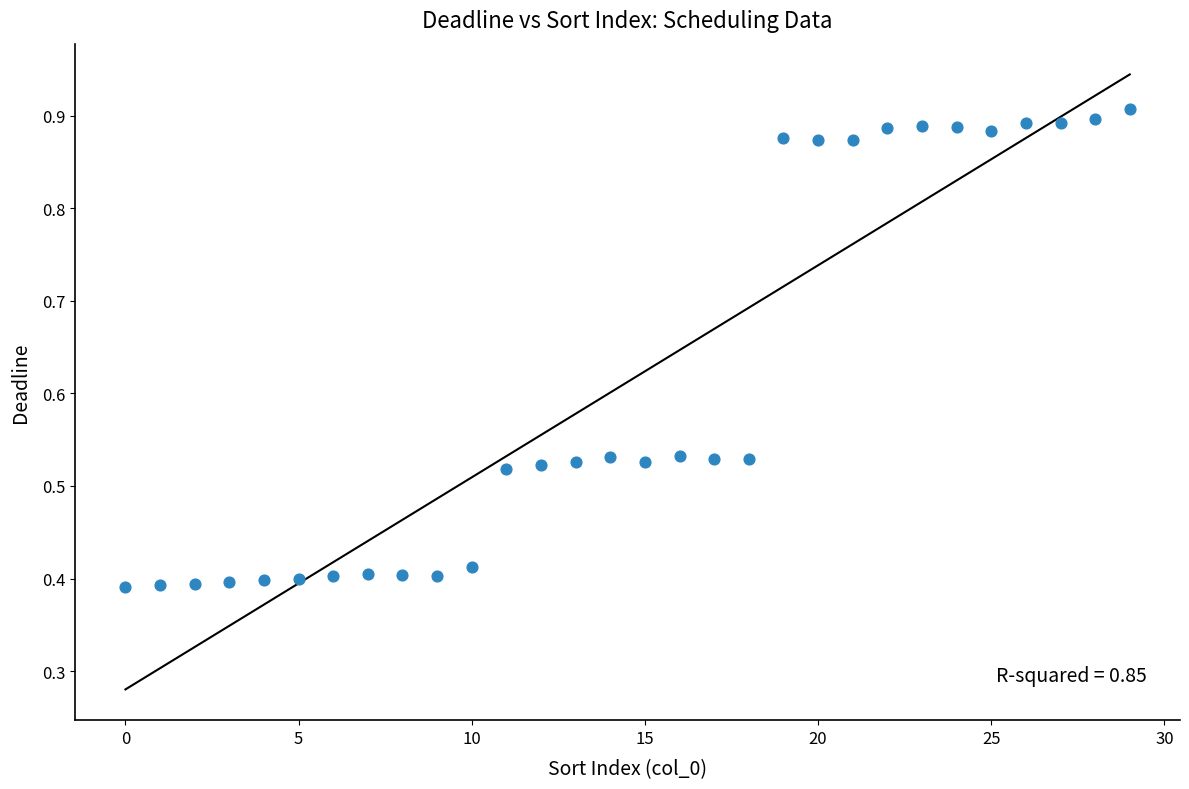

Count the number of points in this scatter plot.

30